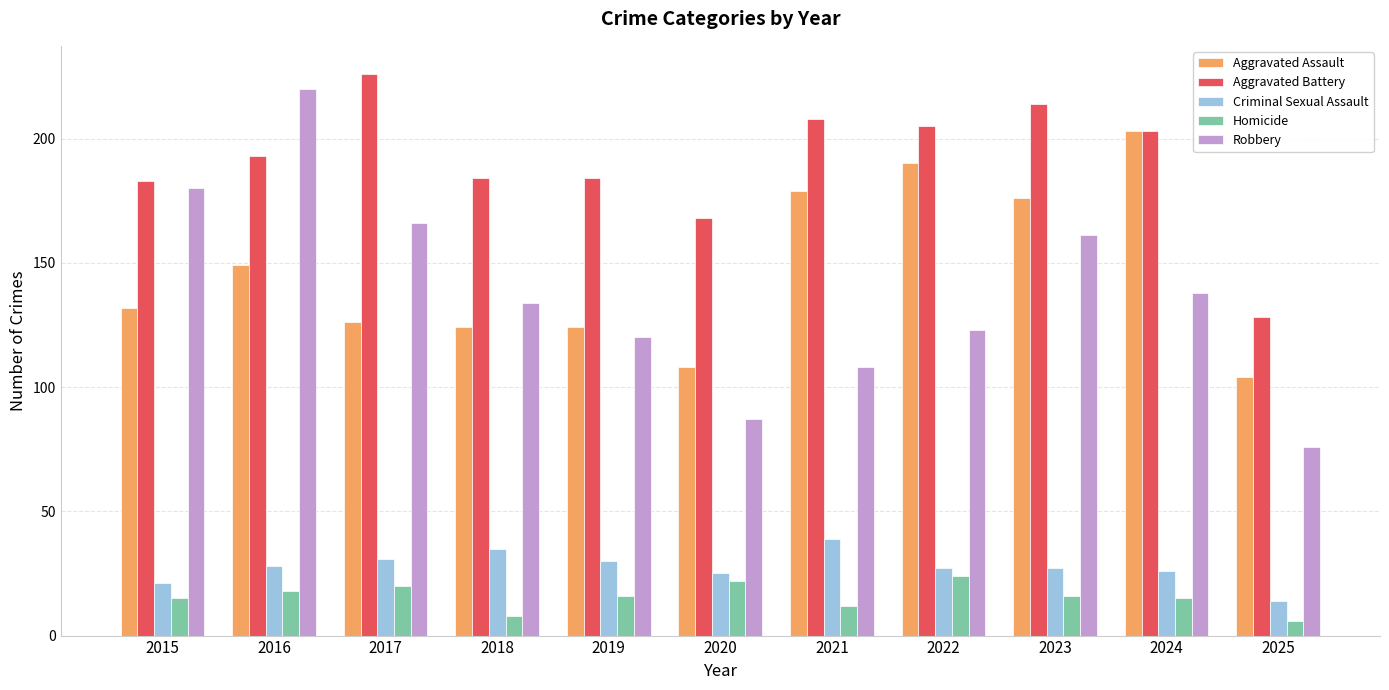

What is the value of the Robbery bar at the 11th from the left?

76